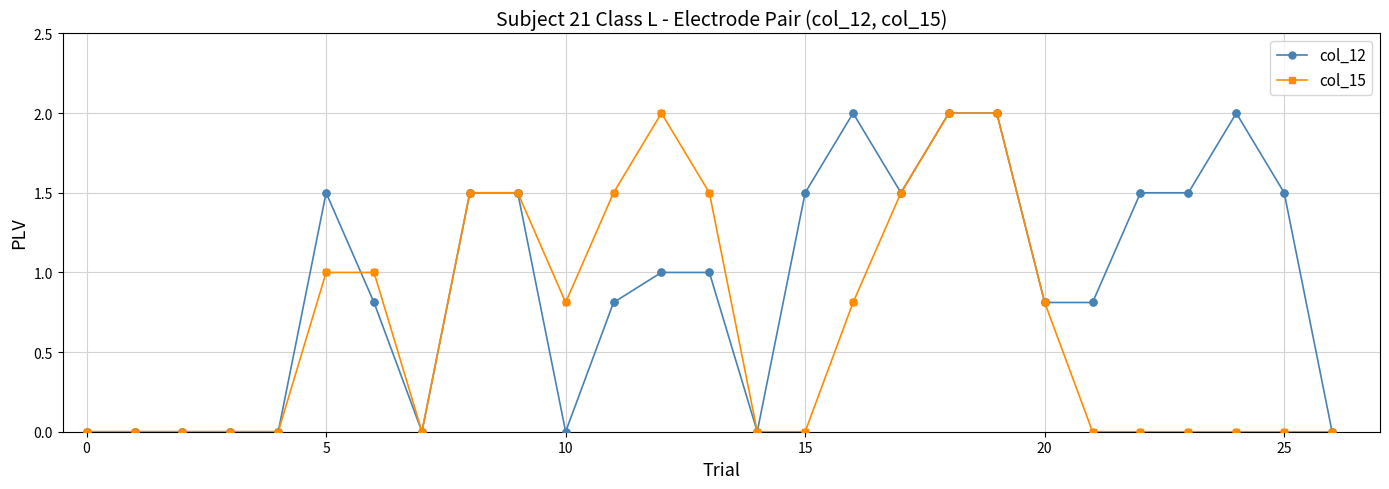

Which series has the largest total across all categories?

col_12